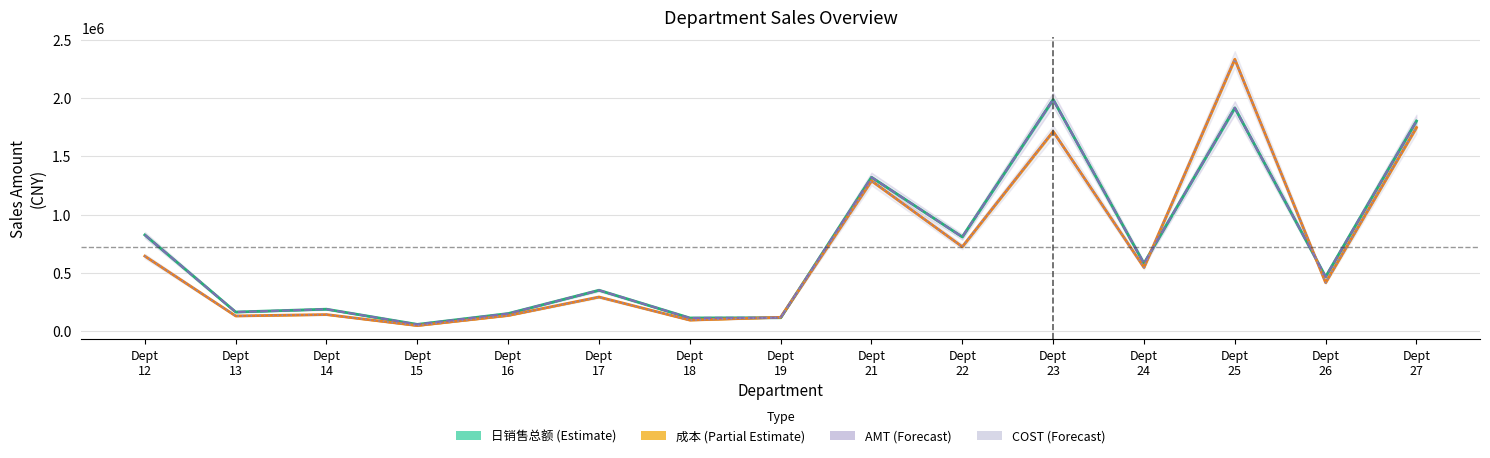

Where is the first local minimum for AMT?

Dept 13